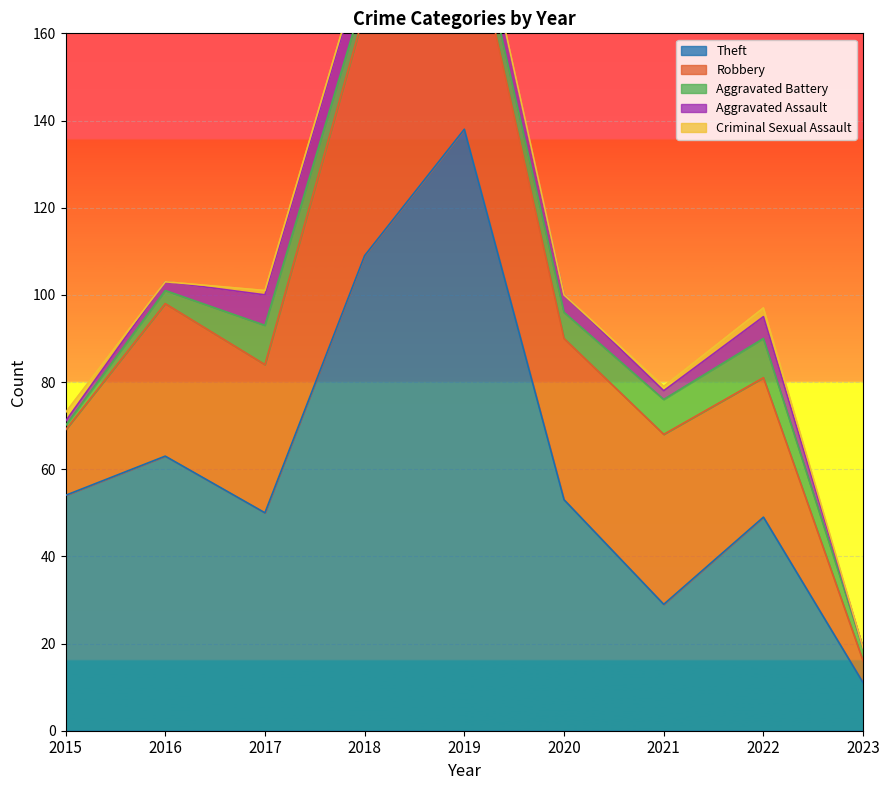

Where does the Aggravated Battery series first go above 5?

2017